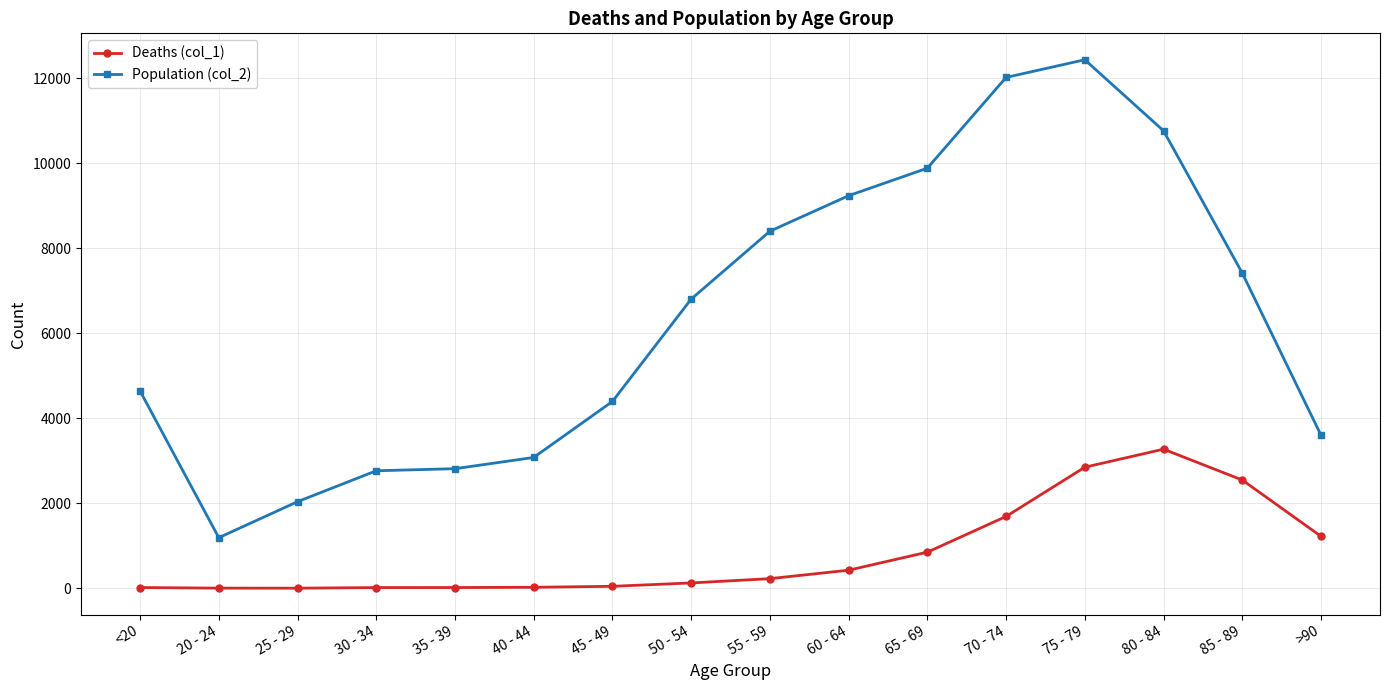

What is the minimum value for Population (col_2)?

1191